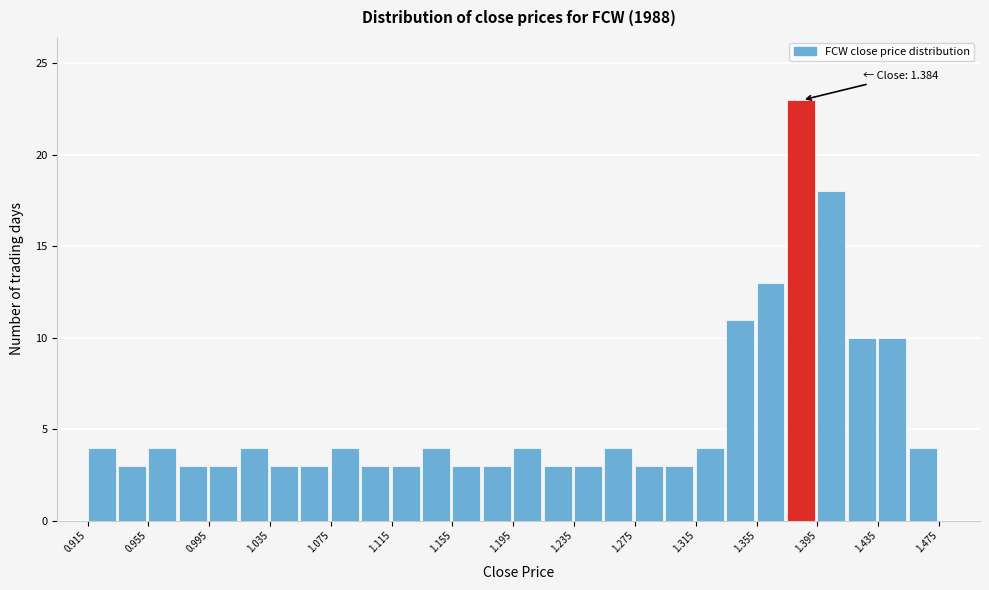

Which range on the x-axis has the tallest bar?

1.375 to 1.395